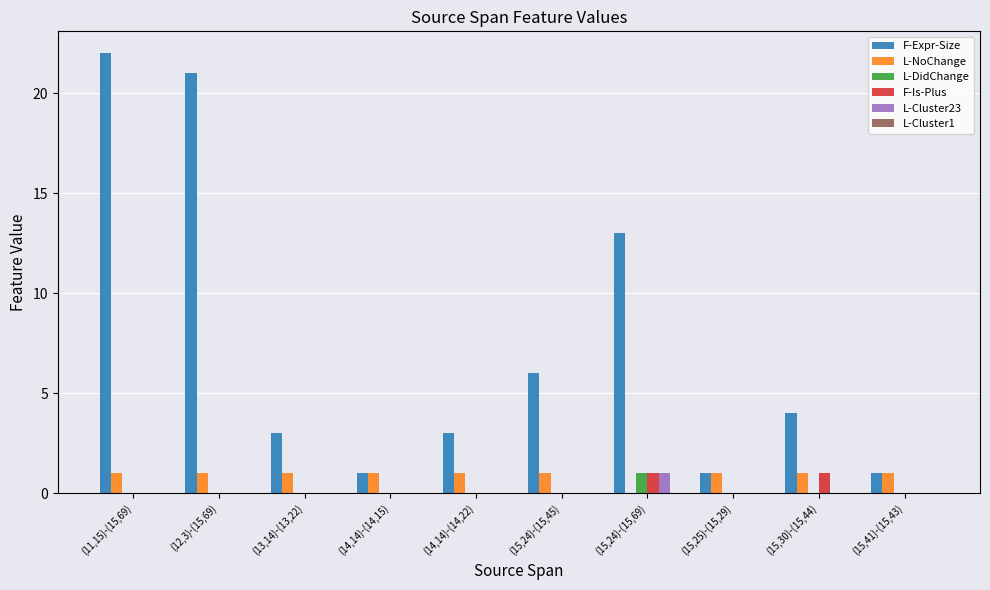

Which series has the largest total across all categories?

F-Expr-Size